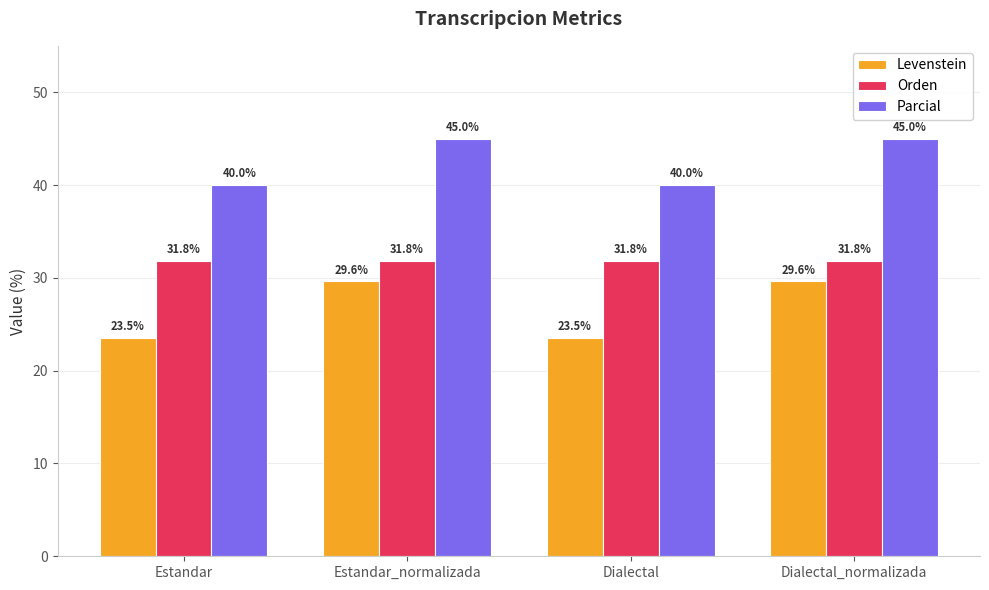

What is the label of the 3rd bar from the right?

Estandar_normalizada